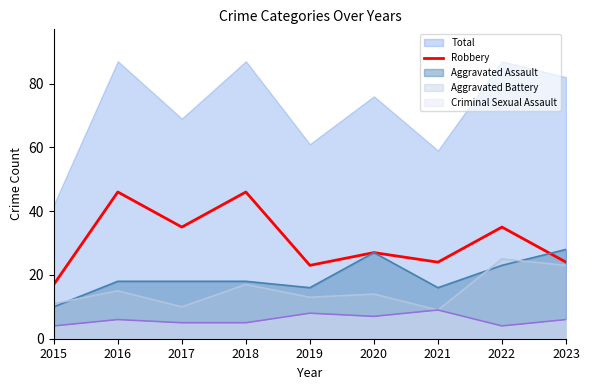

At which label is the value closest to 31?

2017